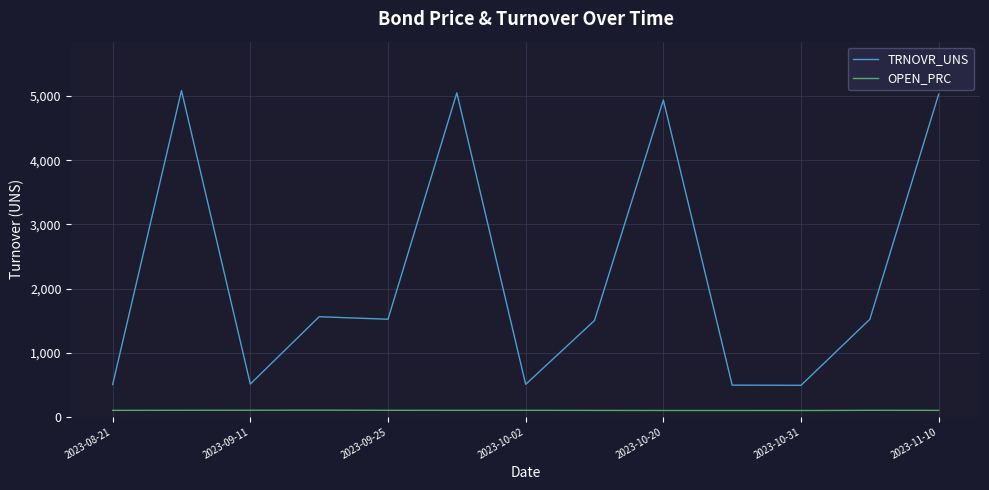

Which series has the largest total across all categories?

TRNOVR_UNS